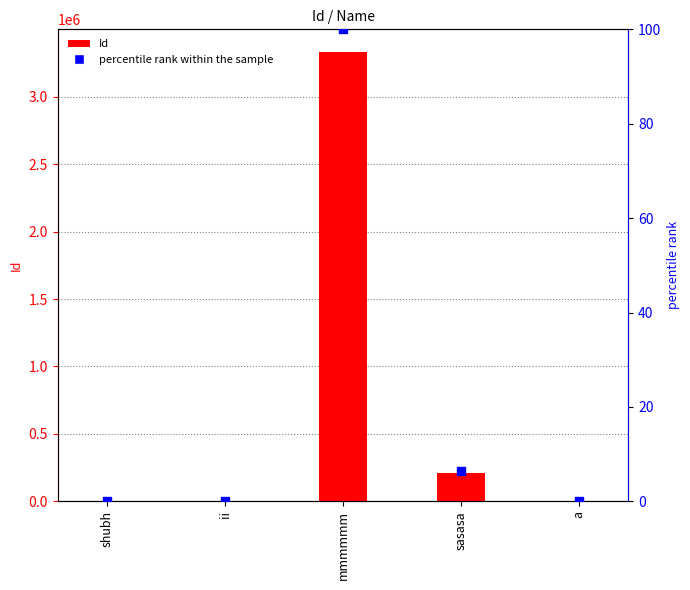

What are all the series names shown in the legend?

Id, percentile rank within the sample